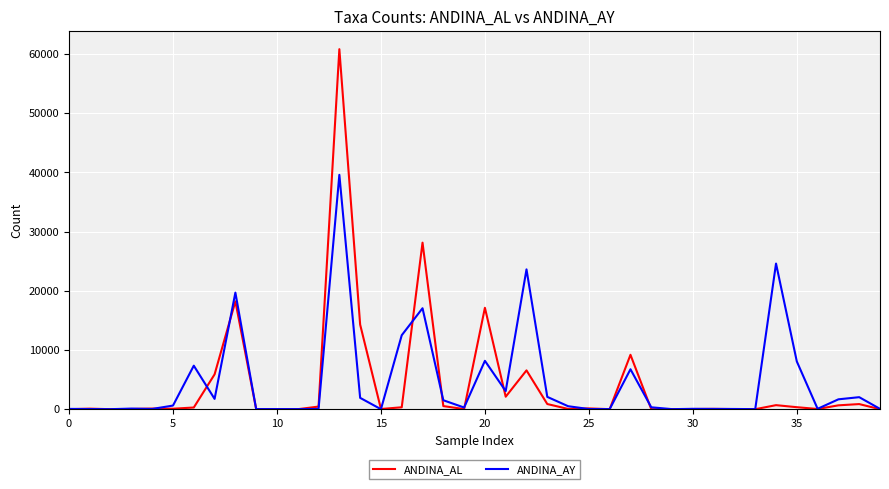

What is the maximum value shown in the chart?

60815